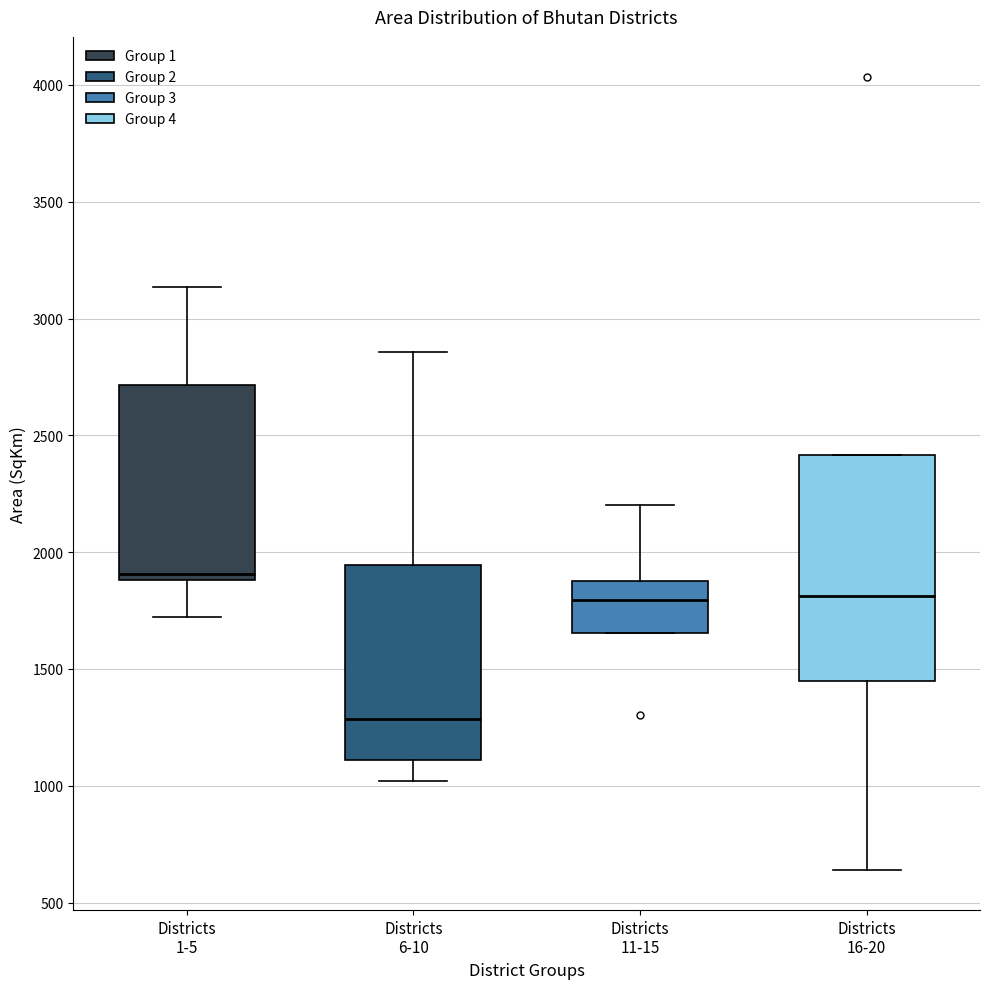

Which box's median line is the highest?

Districts 1-5